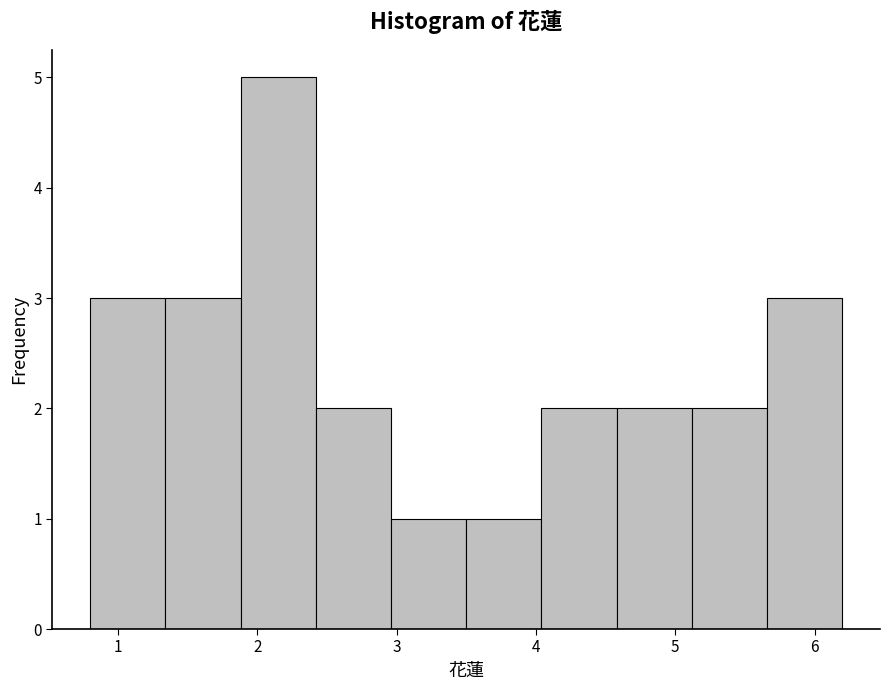

Reading left to right, transcribe this chart: for each bar, give the range it covers on the x-axis and its height. Neither the bar edges nor the heights are printed on the chart, so give them approximately, as read against the axes.

0.80 to 1.34: 3
1.34 to 1.88: 3
1.88 to 2.42: 5
2.42 to 2.96: 2
2.96 to 3.50: 1
3.50 to 4.04: 1
4.04 to 4.58: 2
4.58 to 5.12: 2
5.12 to 5.66: 2
5.66 to 6.20: 3